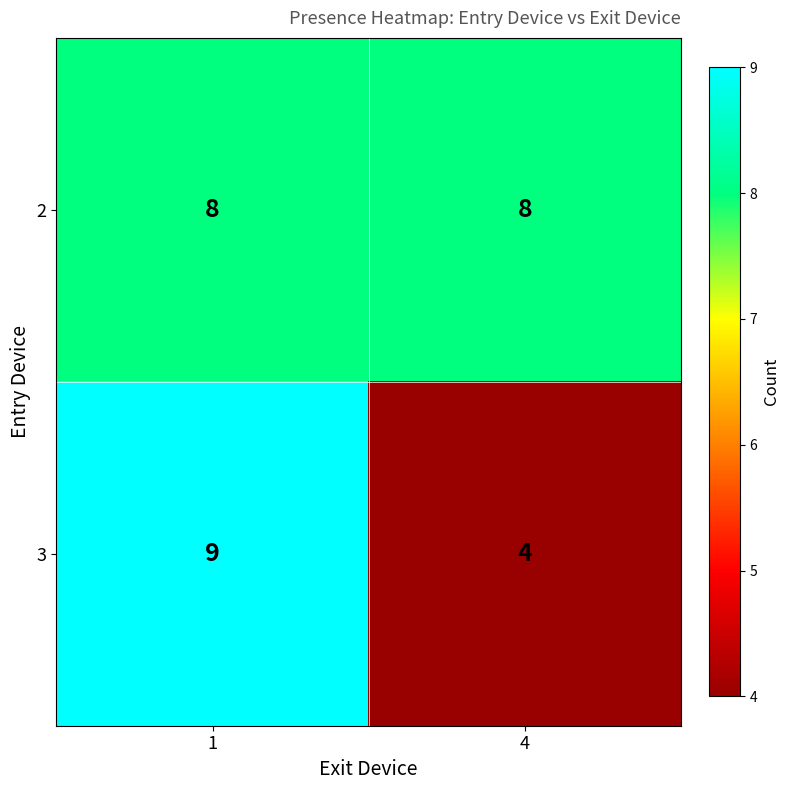

What is the sum of all 2 values?

16